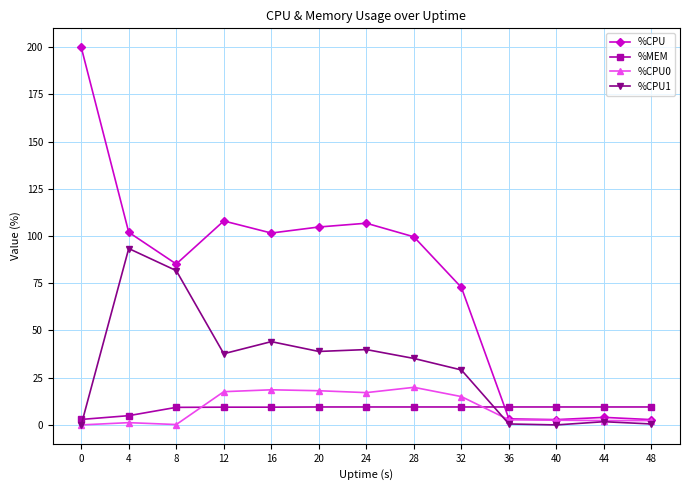

Rank the series at 8 from lowest to highest value.

%CPU0, %MEM, %CPU1, %CPU